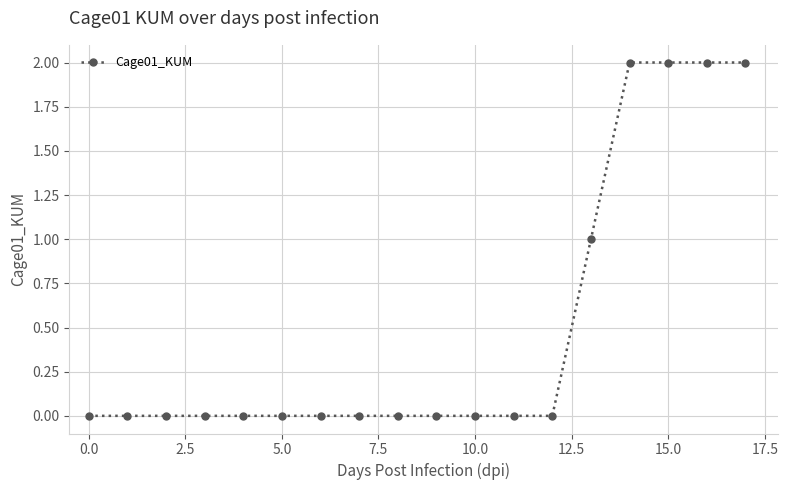

What is the sum of all values?

9